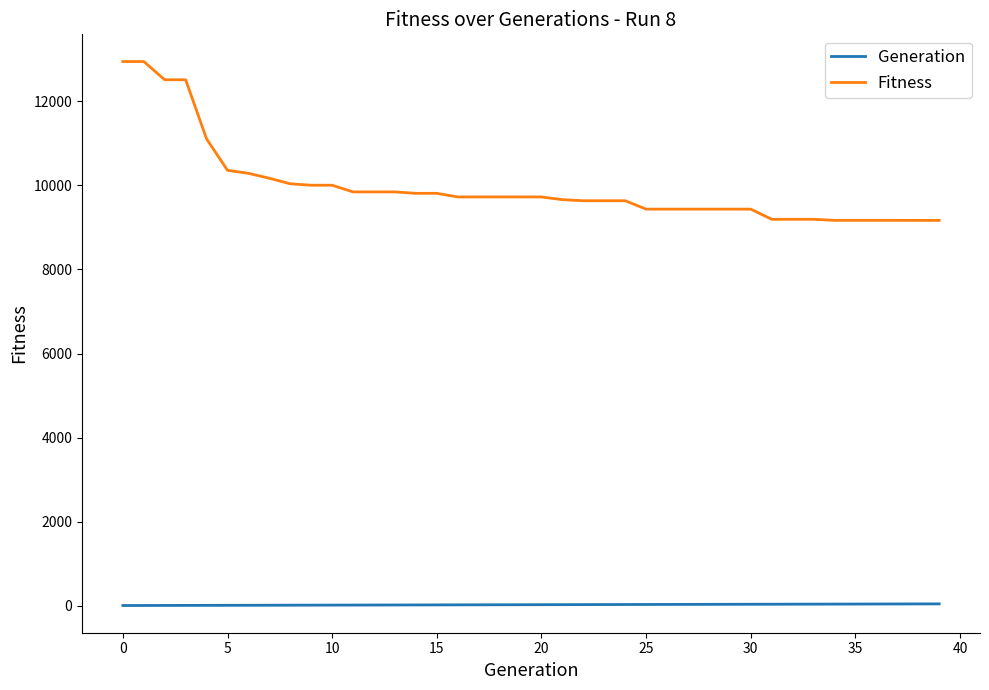

True or false: Generation and Fitness intersect in this chart.

False